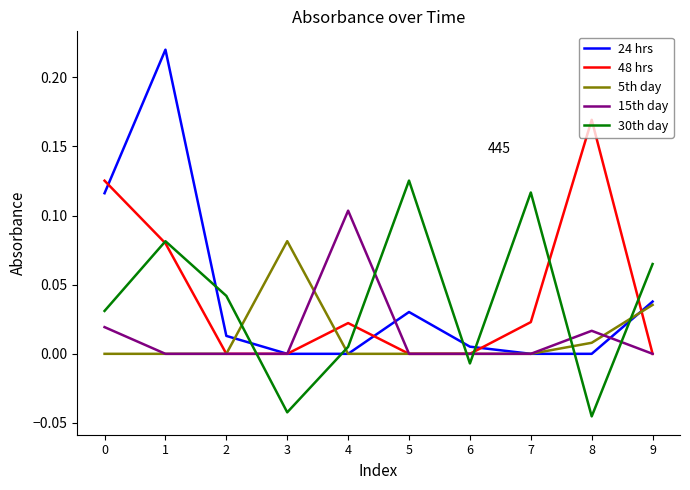

Between which two adjacent categories do 5th day and 30th day first intersect?

2 and 3